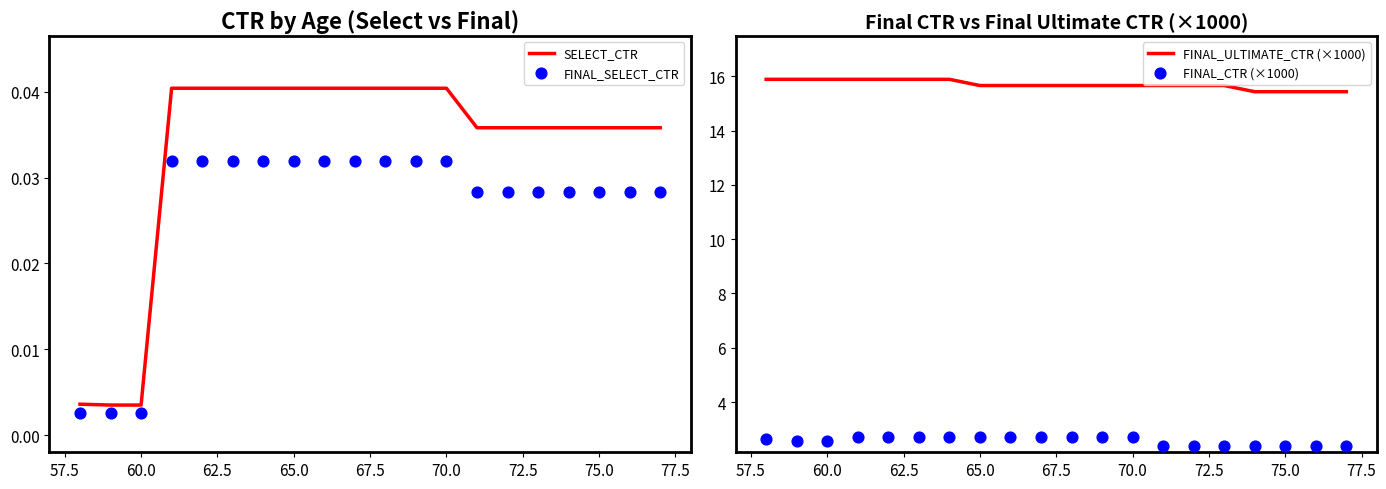

Which series contains the highest Y value?

FINAL_ULTIMATE_CTR (×1000)